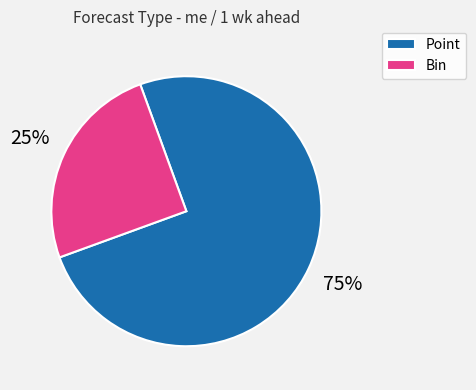

Is the sum of Point and Bin greater than half?

Yes